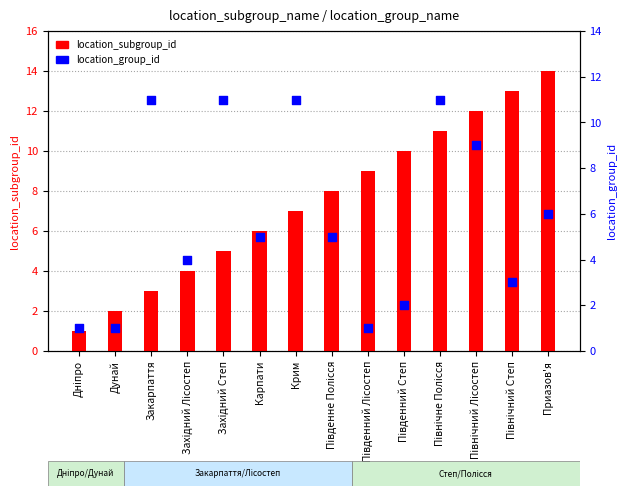

Which series reaches the maximum Y coordinate?

location_subgroup_id